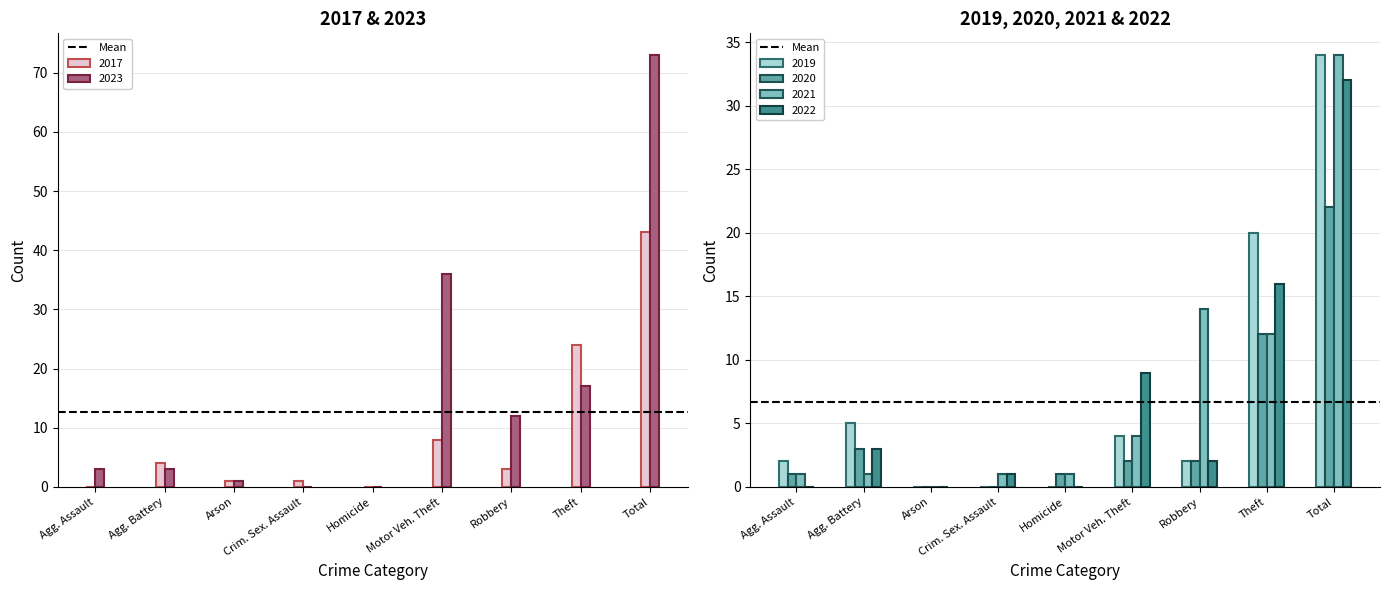

At which label is 2022 closest to 16?

Theft